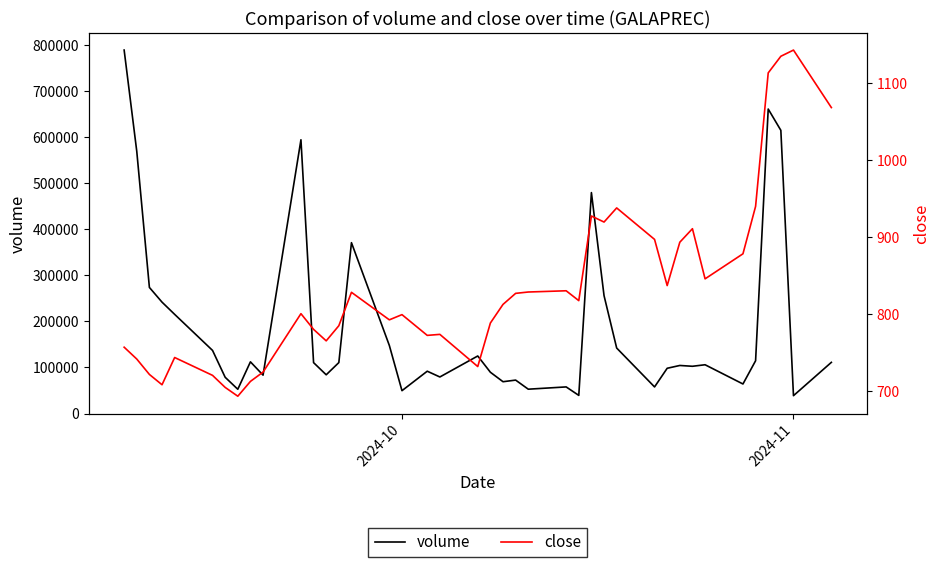

What is the difference between the second highest and minimum values in the volume series?

622096